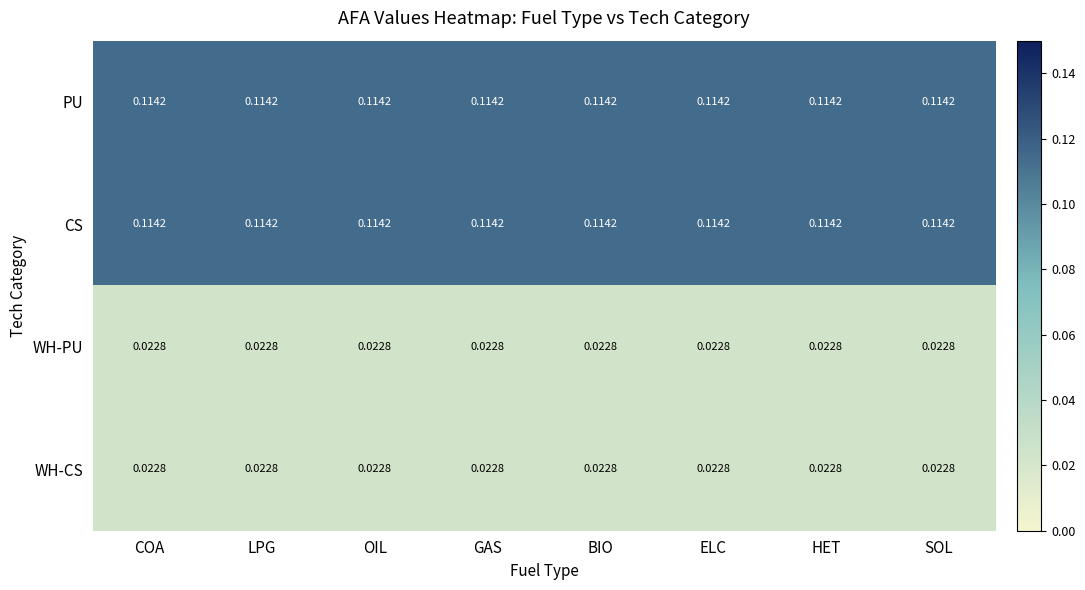

Is the value of CS at BIO greater than the value of WH-PU at HET?

Yes